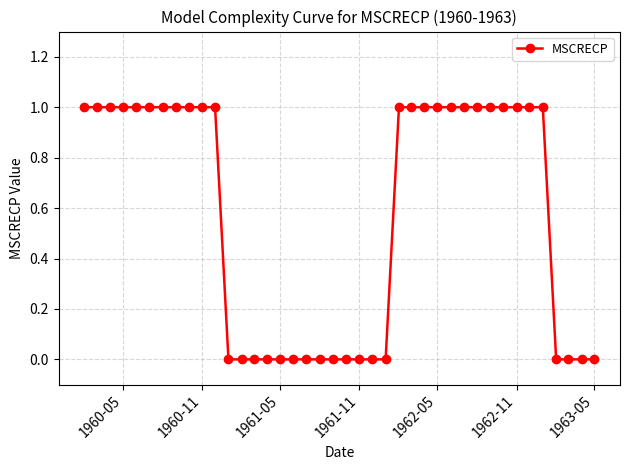

What is the sum of all values?

23